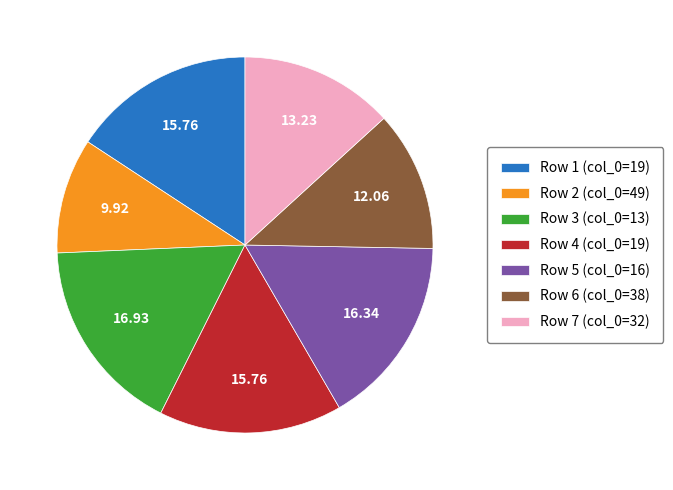

Is the sum of Row 1 (col_0=19) and Row 4 (col_0=19) greater than half?

No